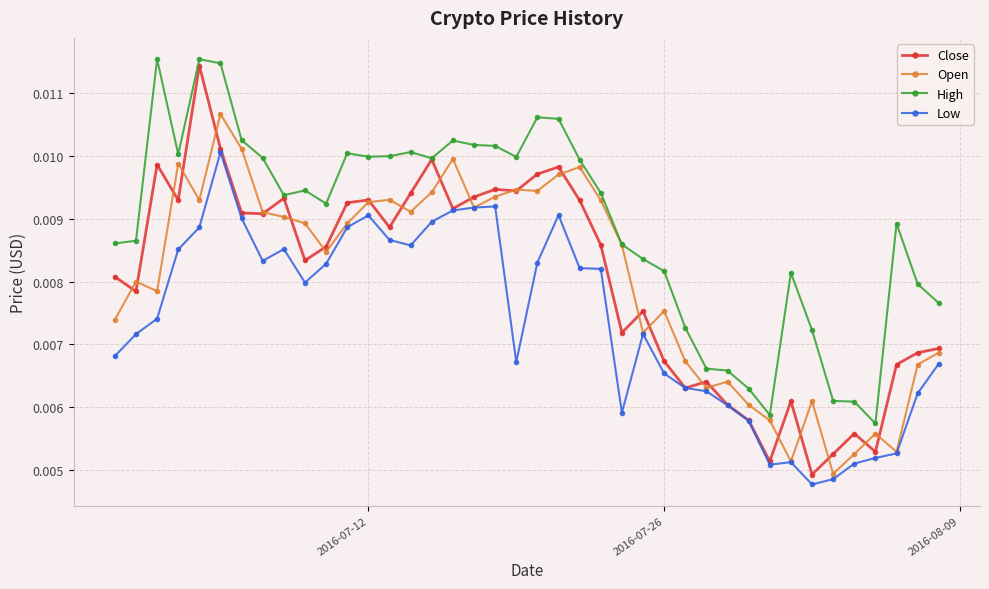

Which series has the widest spread of values?

Close